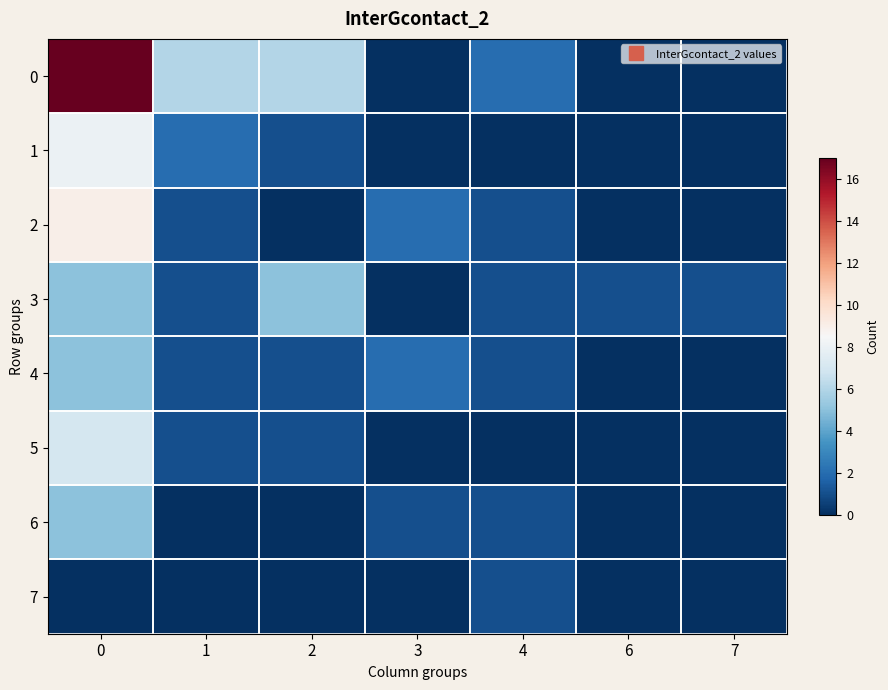

List the series in order of their peak value, lowest first.

7, 3, 4, 6, 5, 1, 2, 0